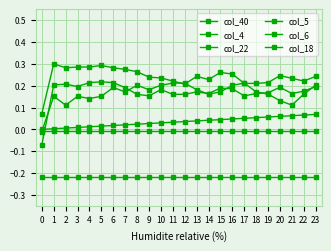

What is the value of the col_6 point at the 8th from the left?

0.2